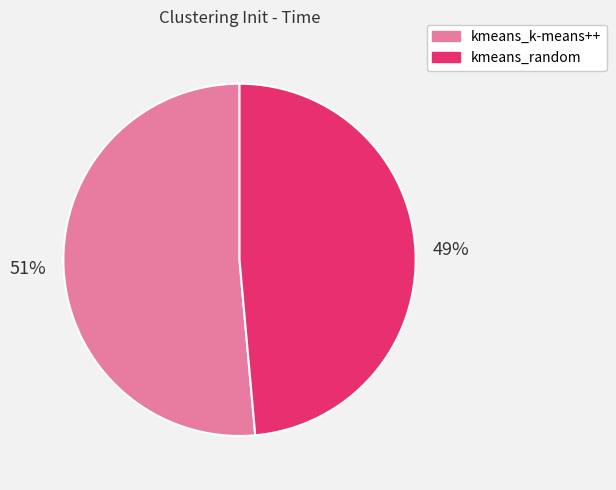

The kmeans_k-means++ slice represents 43% of the pie. True or false?

False